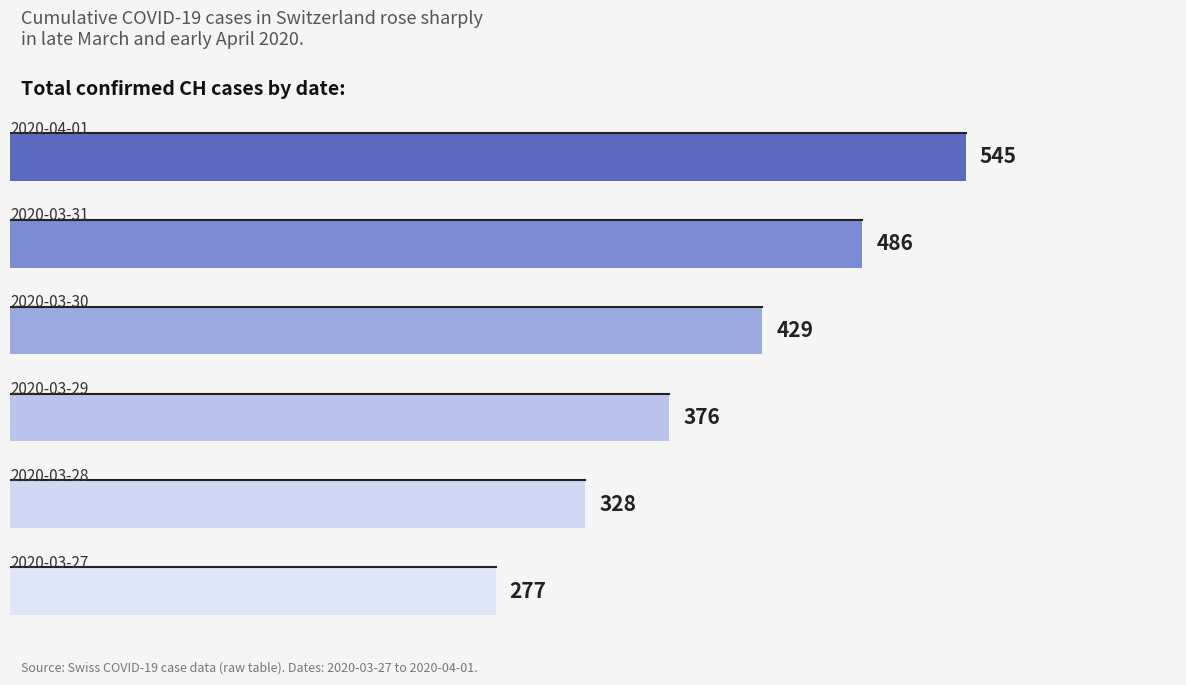

How many values are between 328 and 486?

4